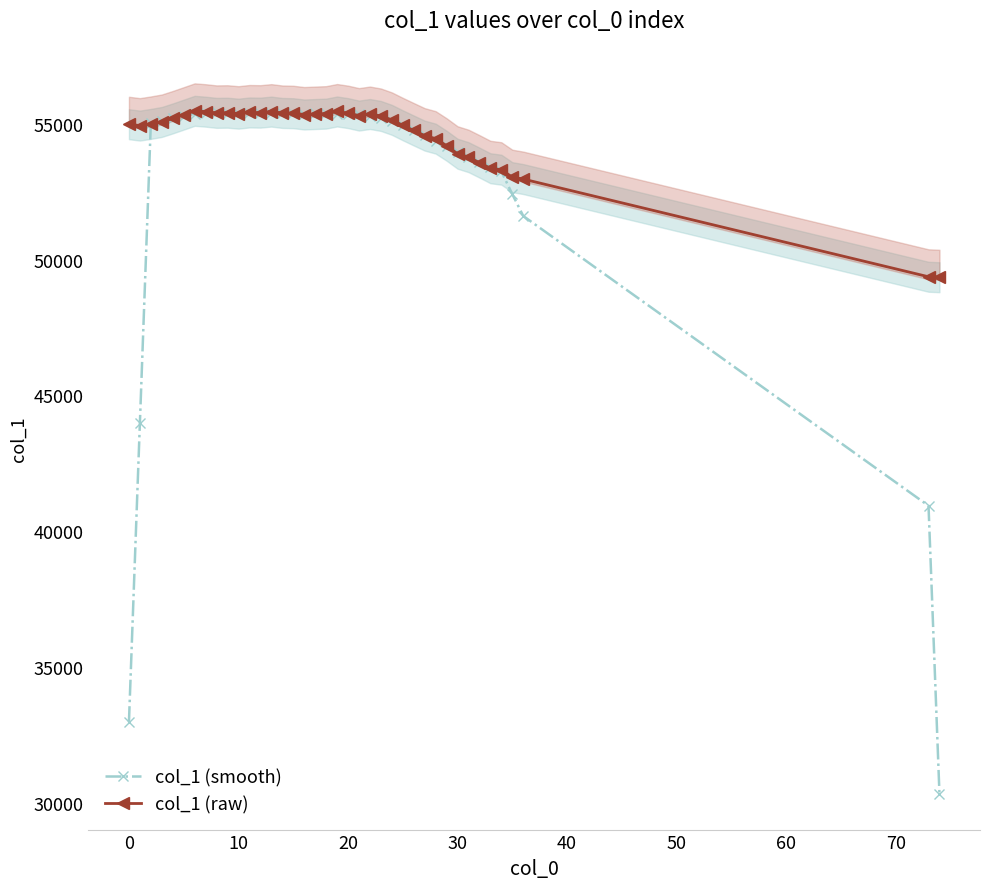

Is the value of col_1 (raw) at 14 greater than the value of col_1 (smooth) at 21?

Yes